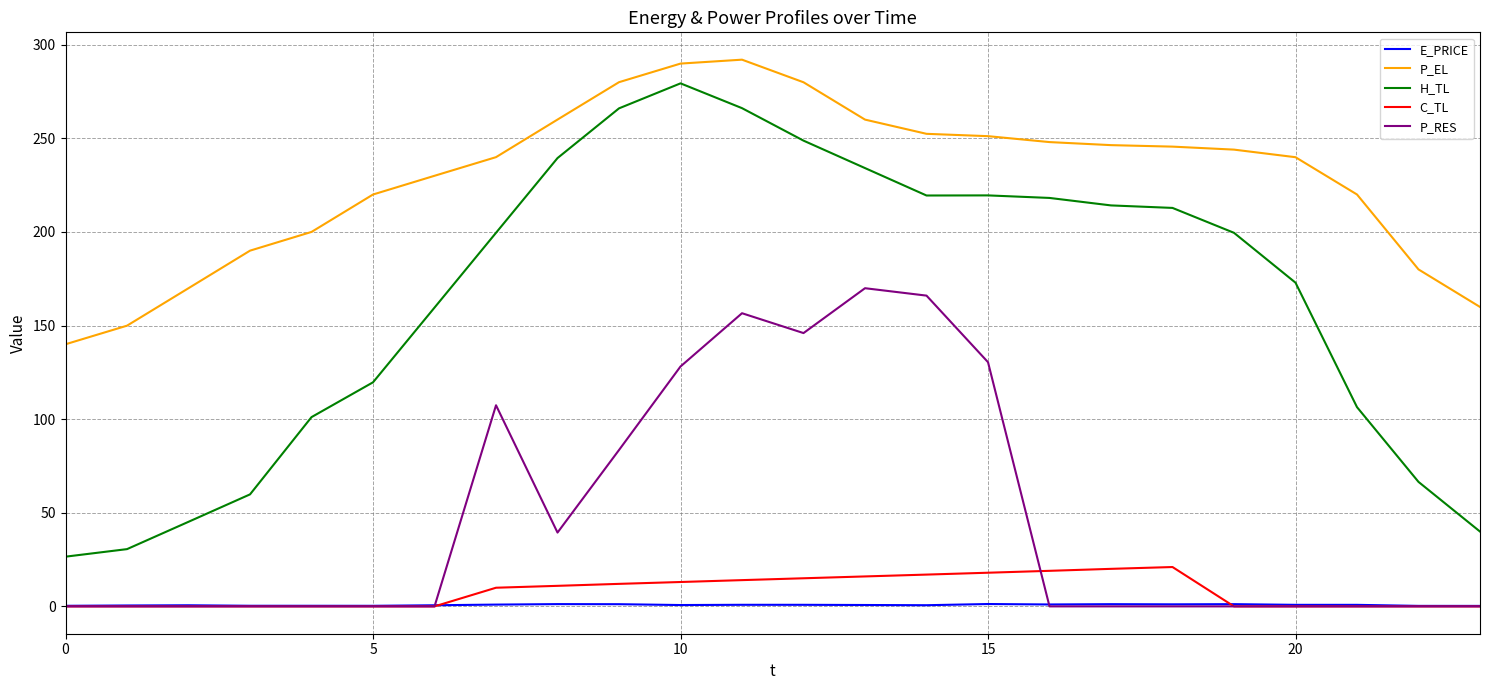

Which series has the largest range (max minus min)?

H_TL